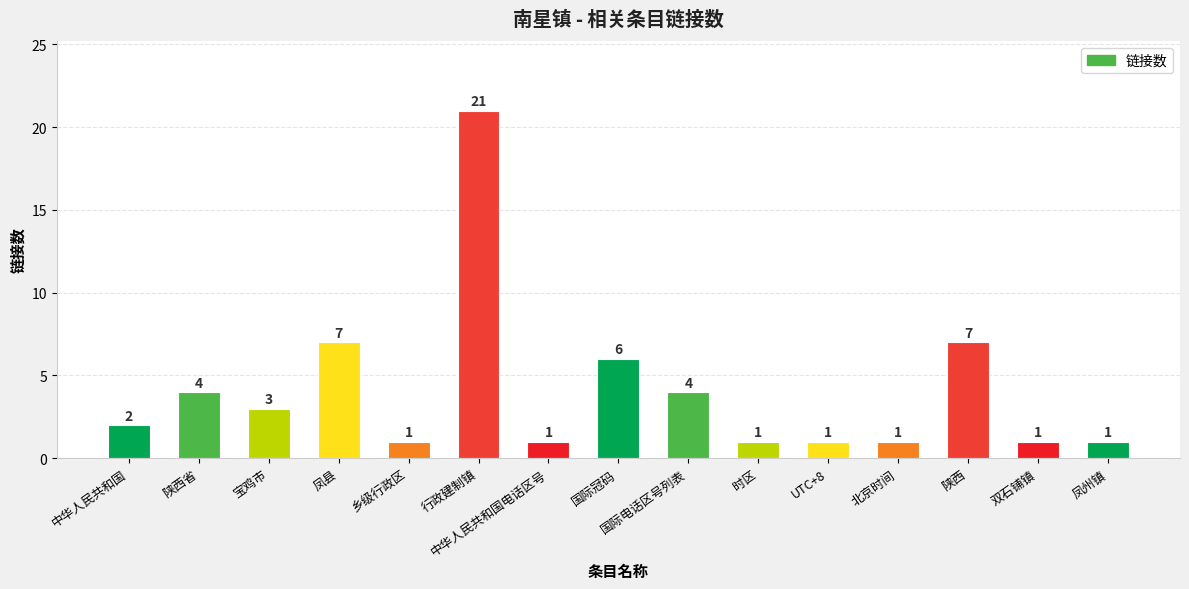

What is the label of the 10th bar from the right?

行政建制镇